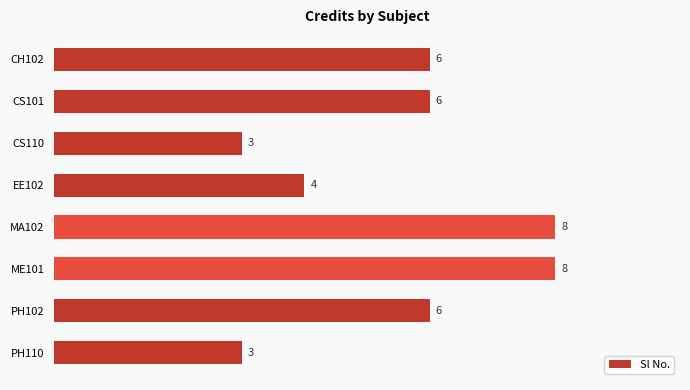

Which has a higher value, EE102 or CH102?

CH102